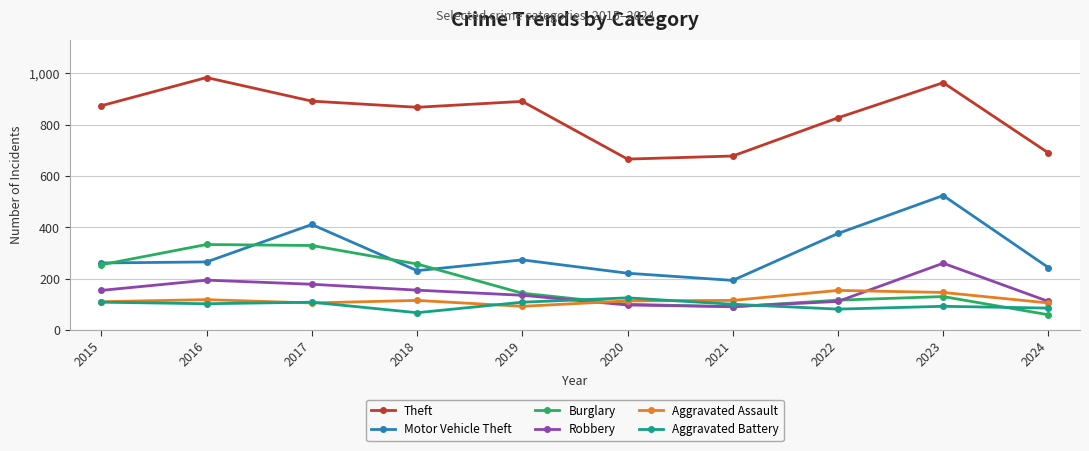

True or false: Burglary and Motor Vehicle Theft intersect in this chart.

True